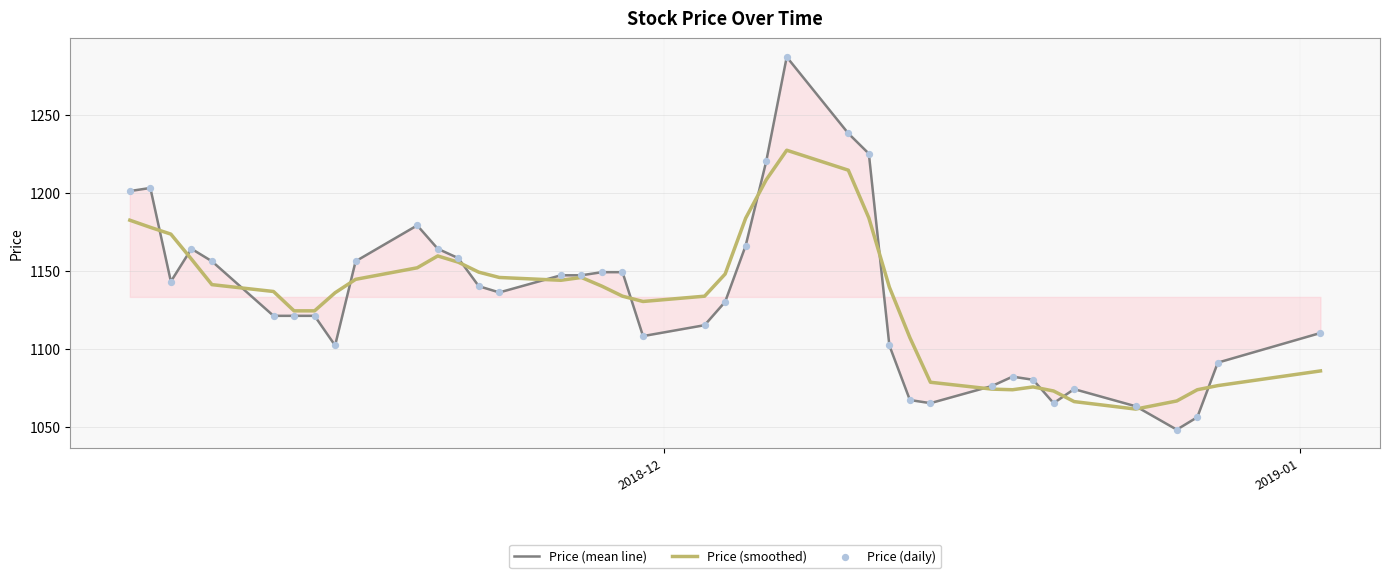

What is the minimum value for Price (mean line)?

1048.0